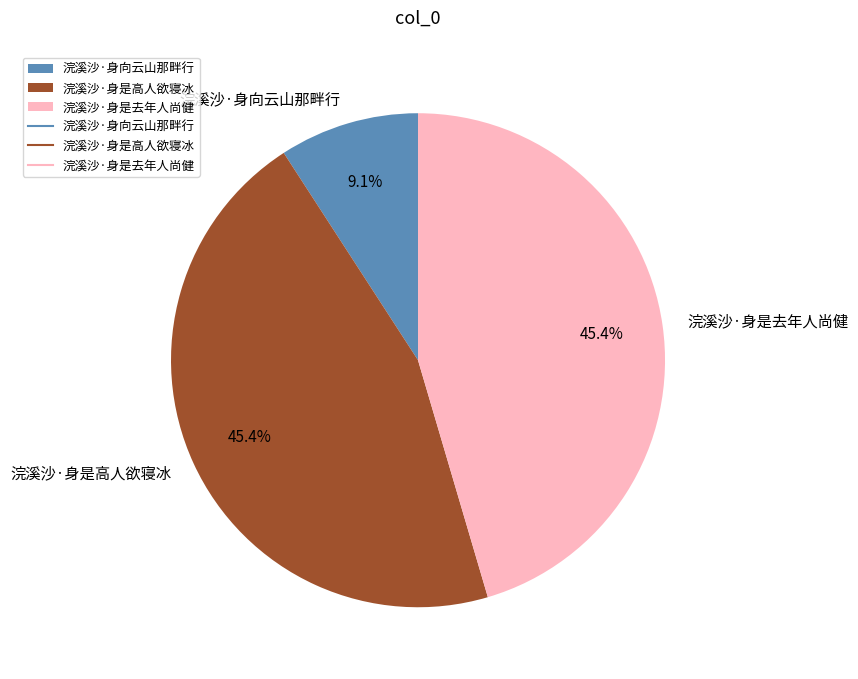

How much of the chart is everything except 浣溪沙·身向云山那畔行?

90.9%